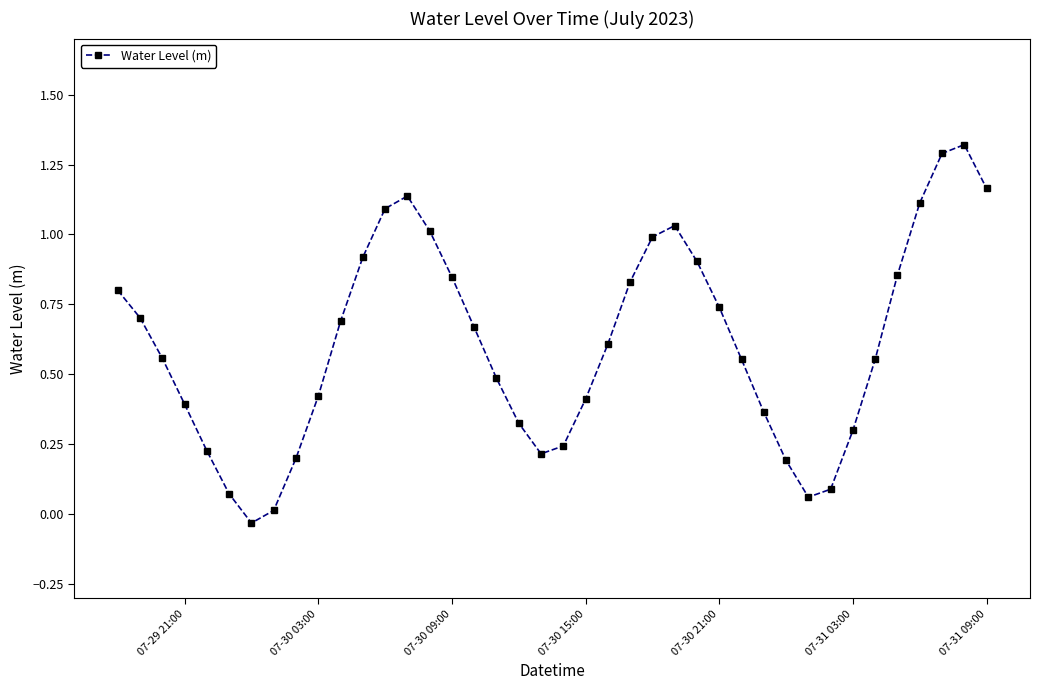

What is the difference between the maximum and minimum values?

1.4